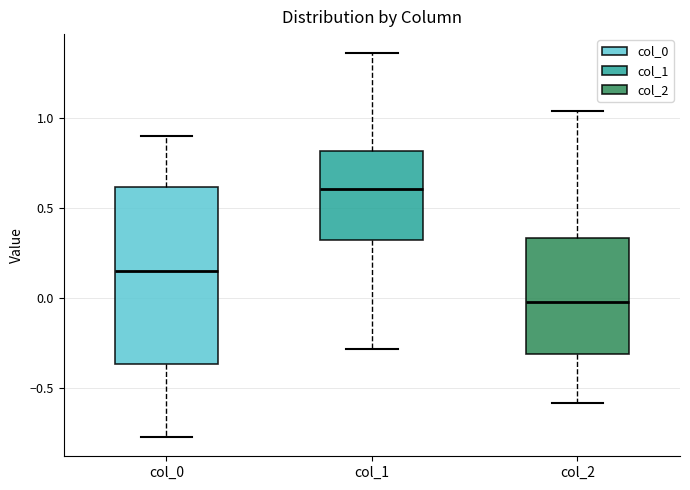

Which box has the highest median line?

col_1